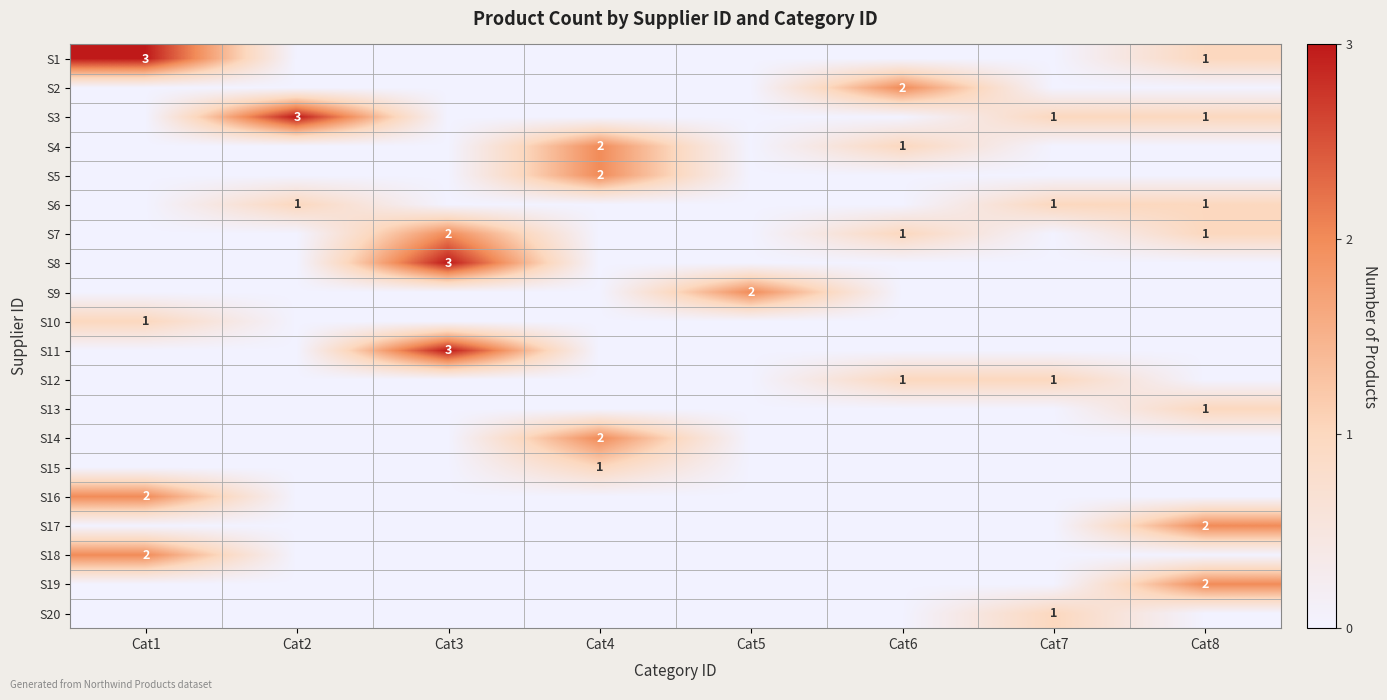

At which category is the sum across all series the highest?

Cat8